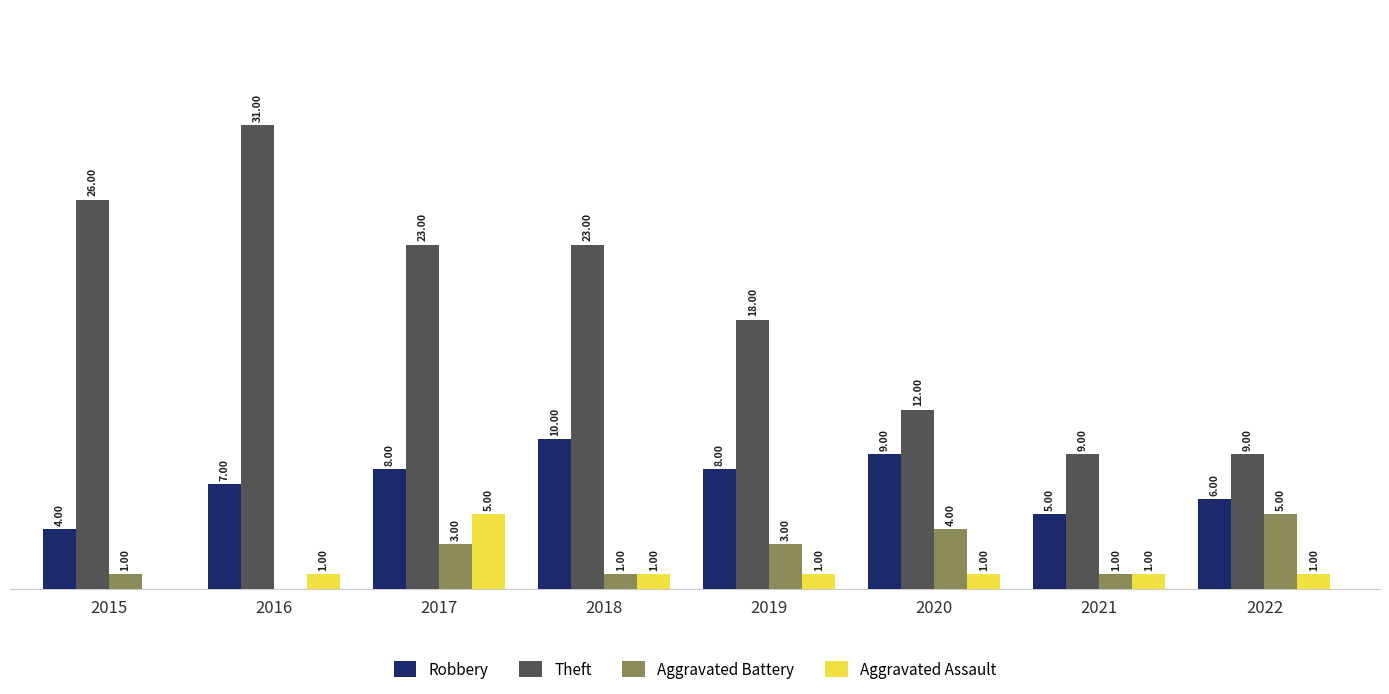

Which series has the widest spread of values?

Theft